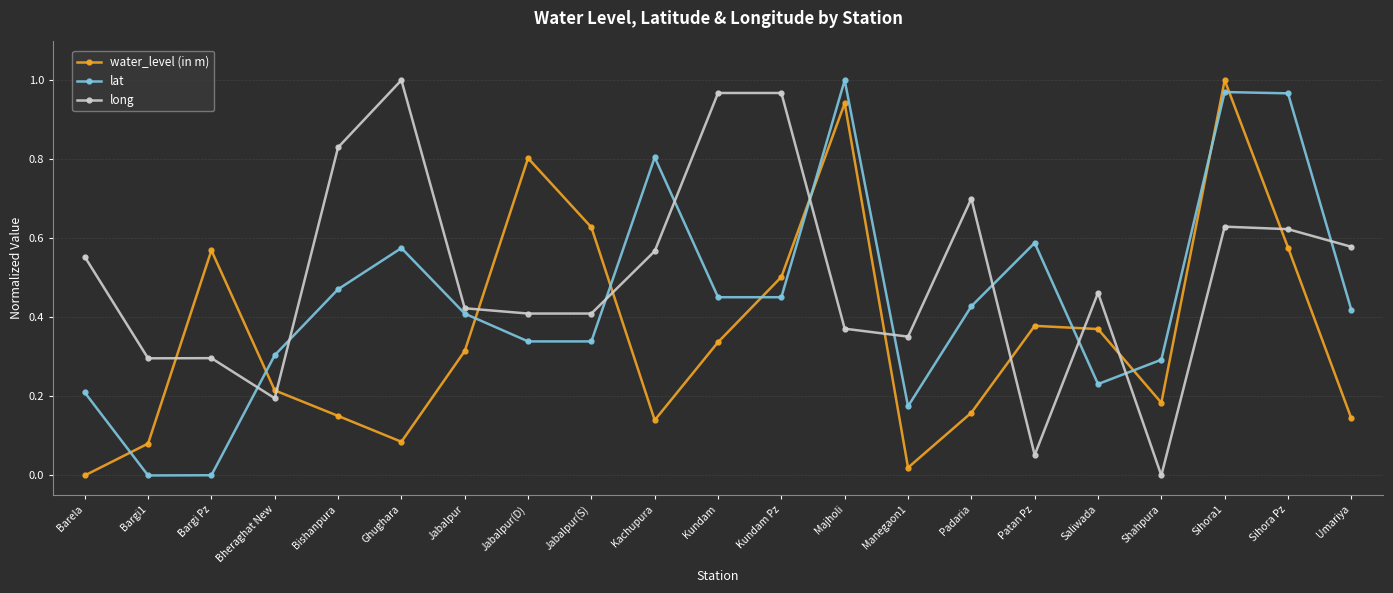

True or false: lat has a value of -0.5 at Bargi1.

False